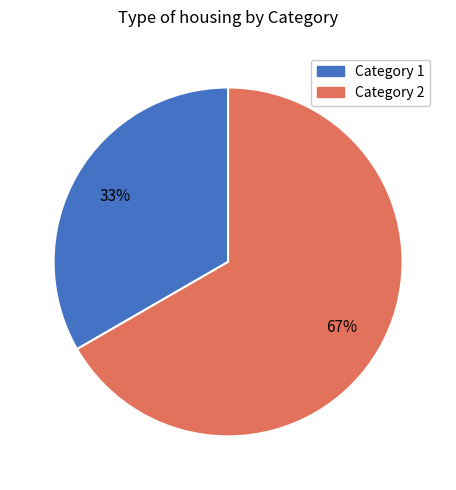

Count the number of slices in the pie.

2